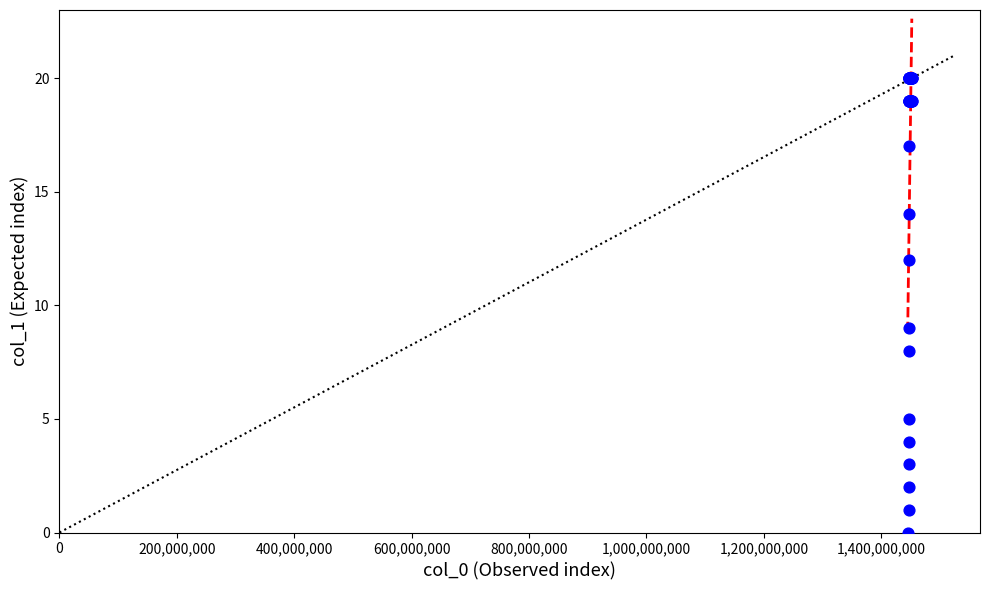

What Y value in the scatter plot is closest to 10?

9